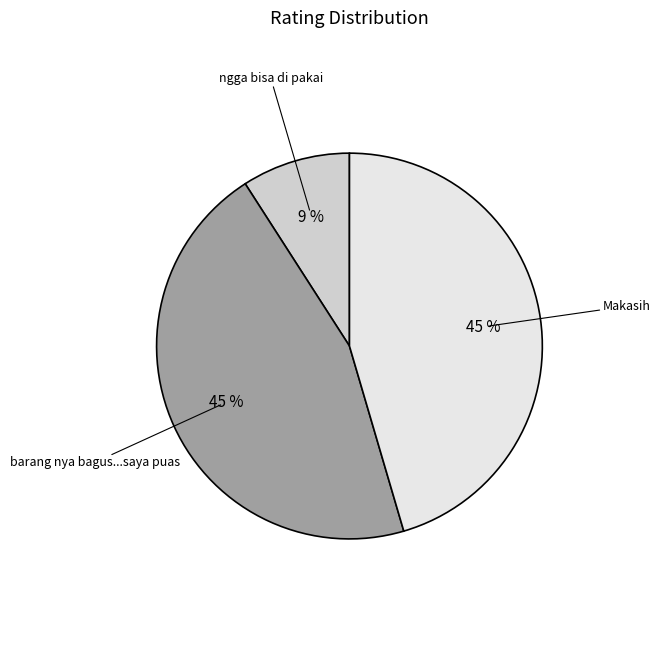

Is there any slice that represents more than half of the pie?

No